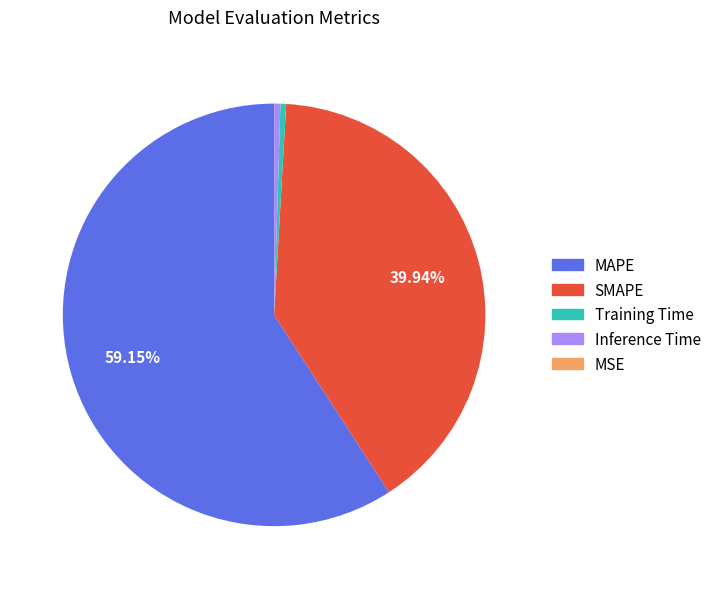

Which has a higher value, SMAPE or MAPE?

MAPE